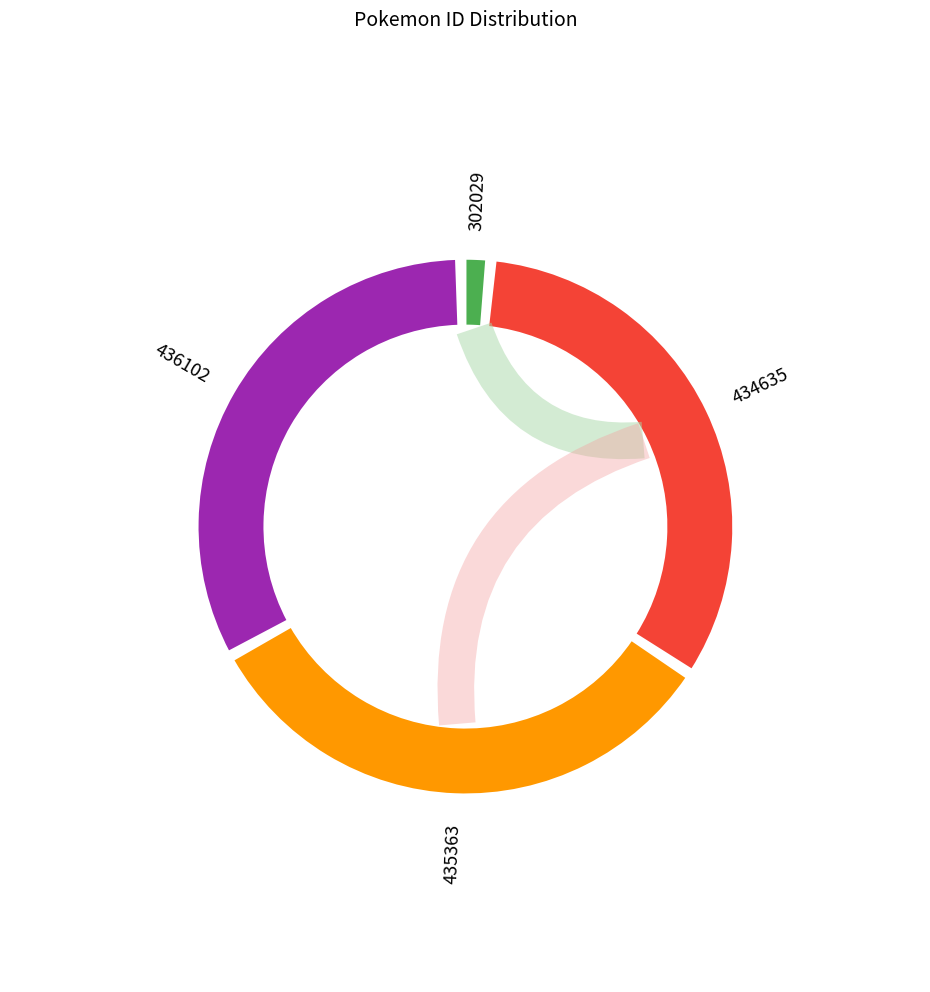

Rank the categories by value from lowest to highest.

302029, 434635, 435363, 436102